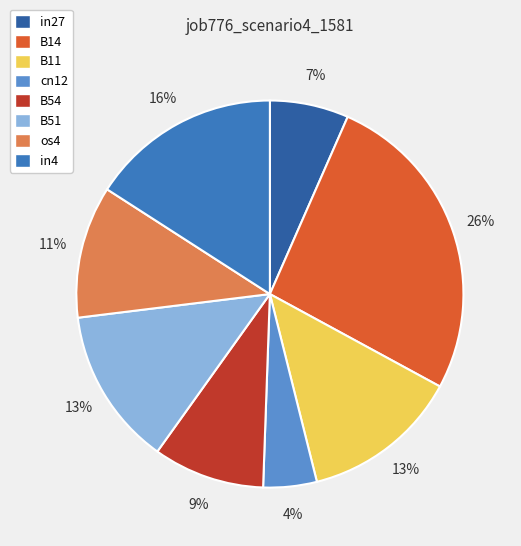

Is there a majority slice in this chart?

No